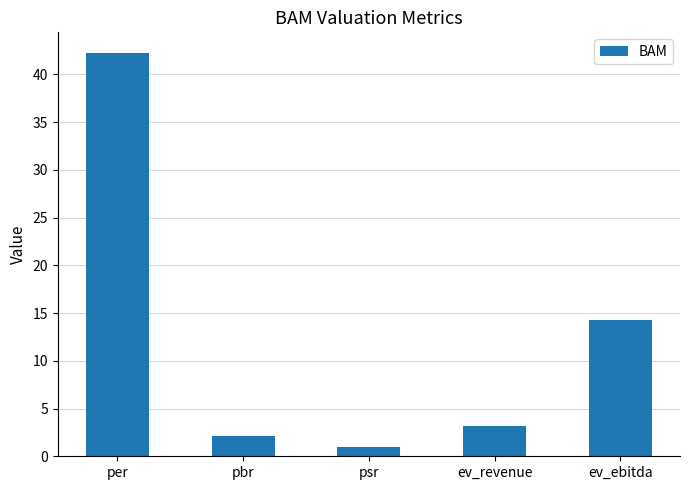

Where does the data first go above 3?

per